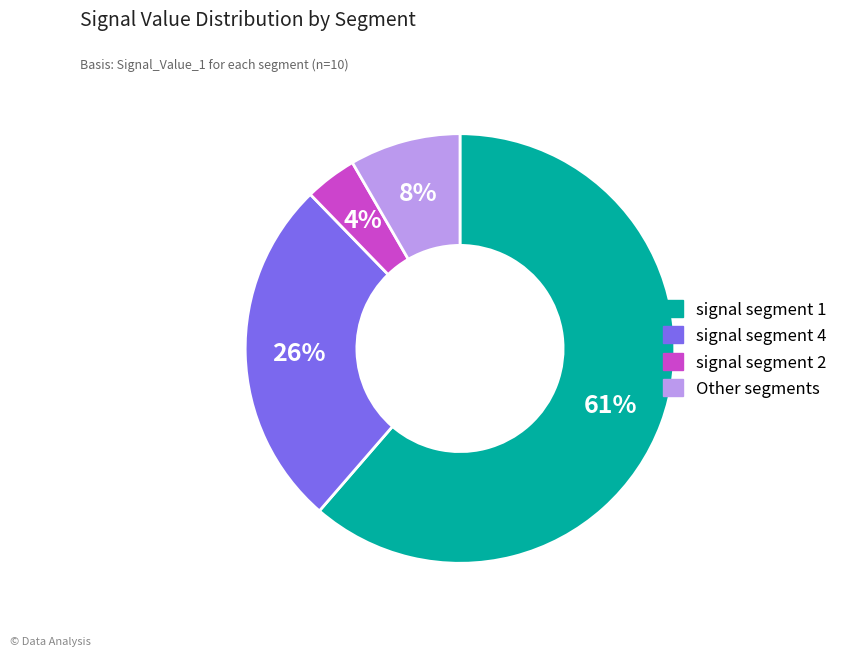

Is there a majority slice in this chart?

Yes